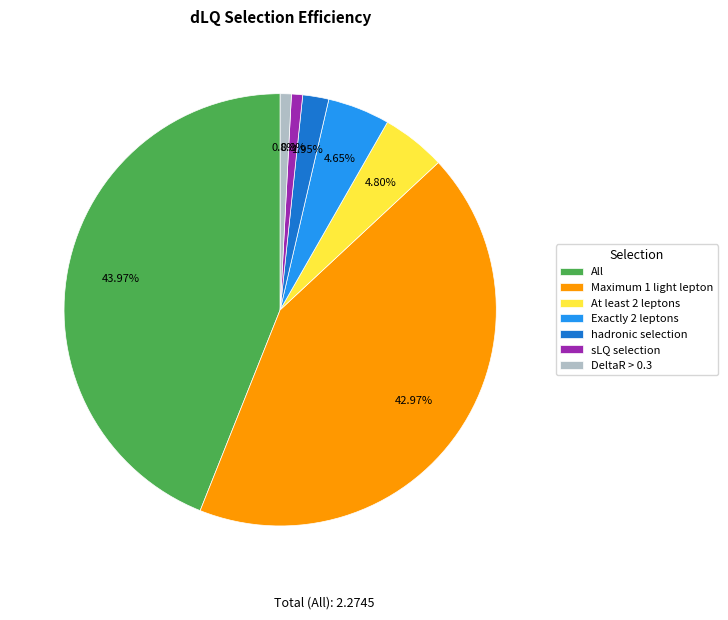

Is there a majority slice in this chart?

No